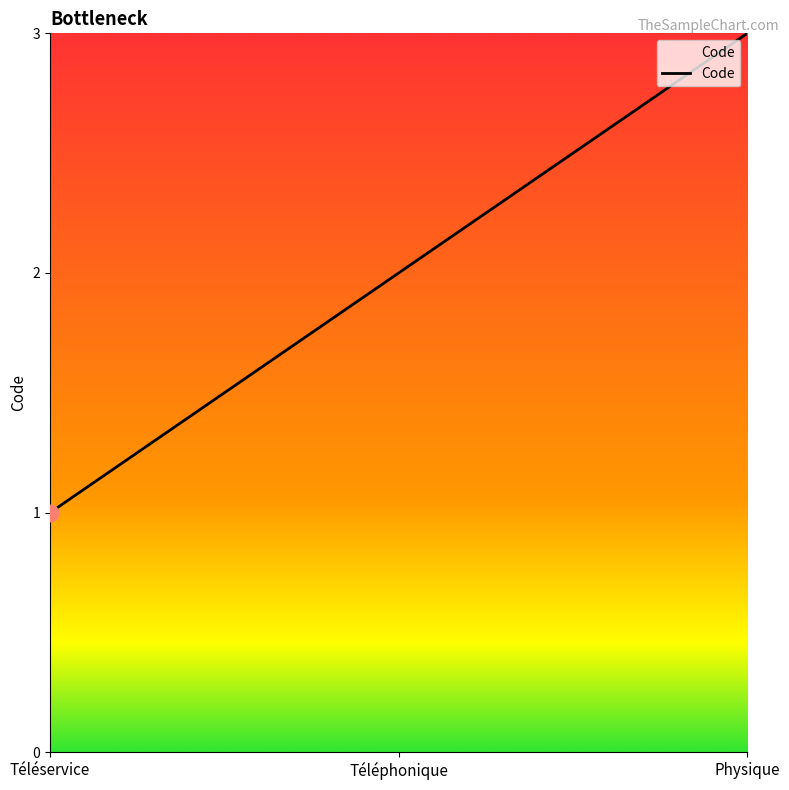

Approximately how many times larger is the value at Physique compared to Téléphonique?

1.5